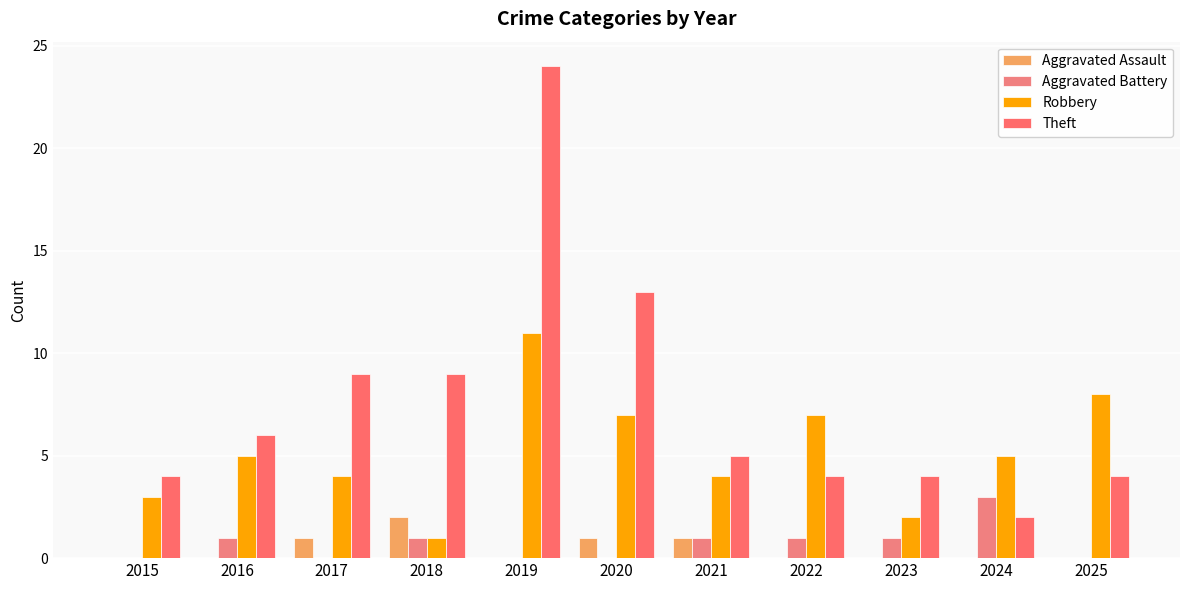

What is the difference between the Robbery values at 2017 and 2025?

4